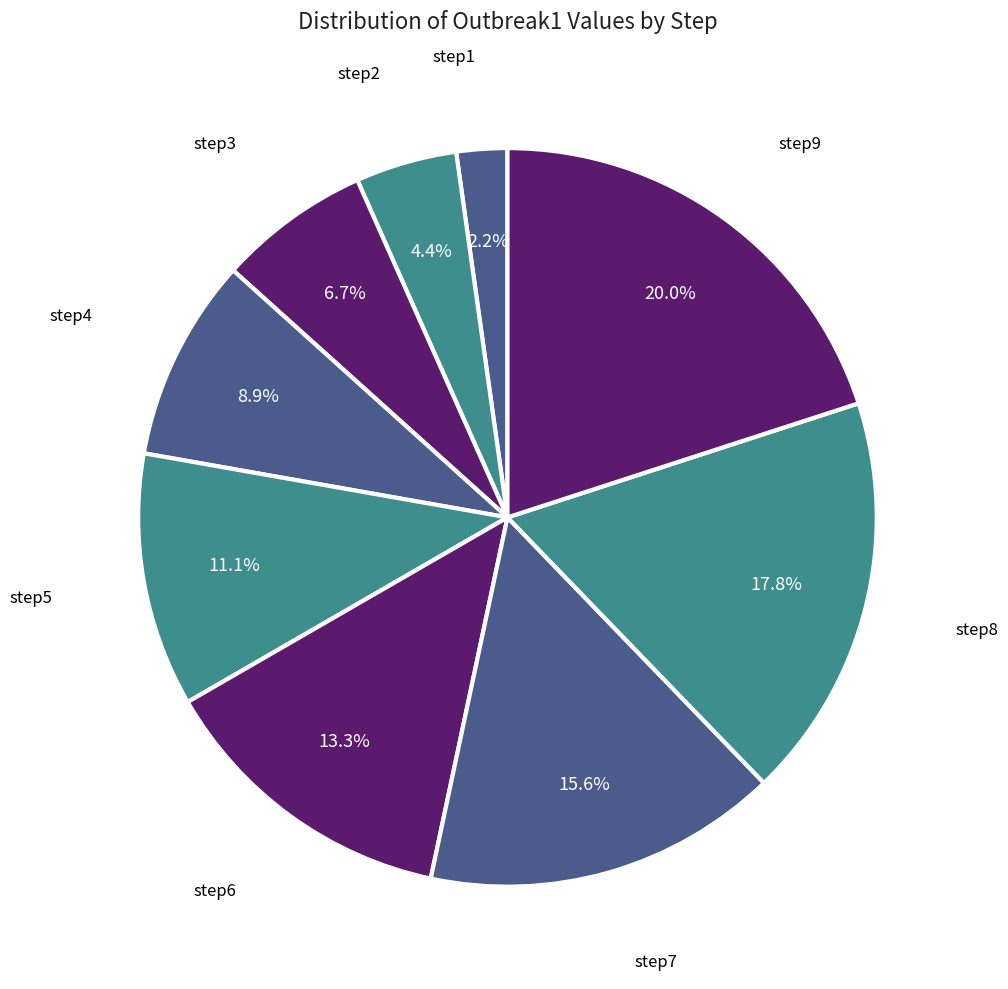

Between step3 and step9, which is larger?

step9